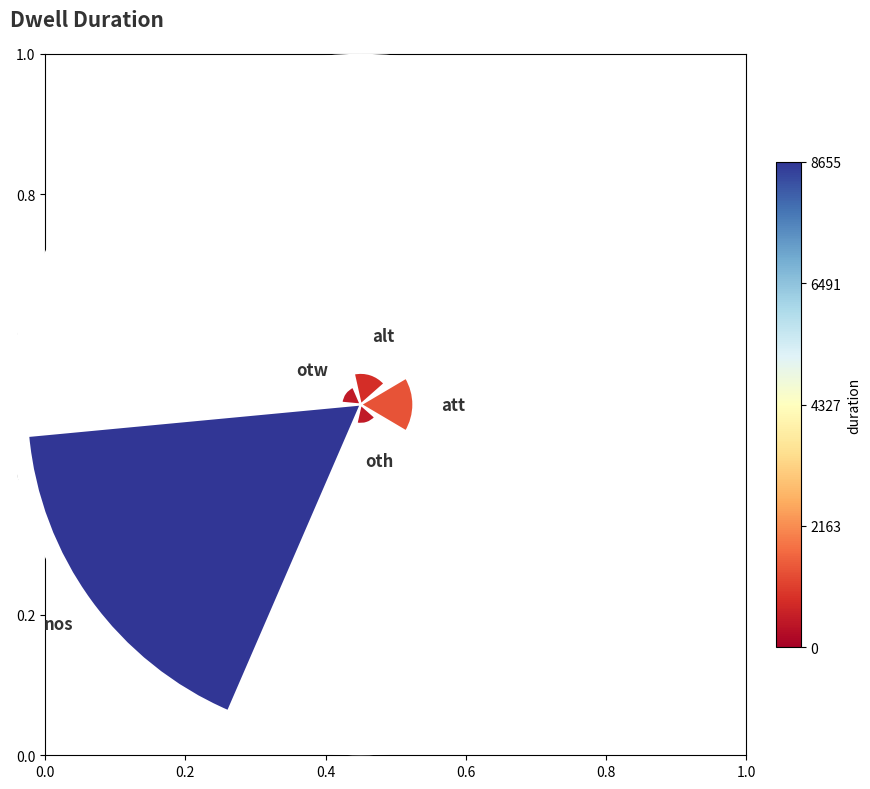

How many segments does this pie chart have?

5